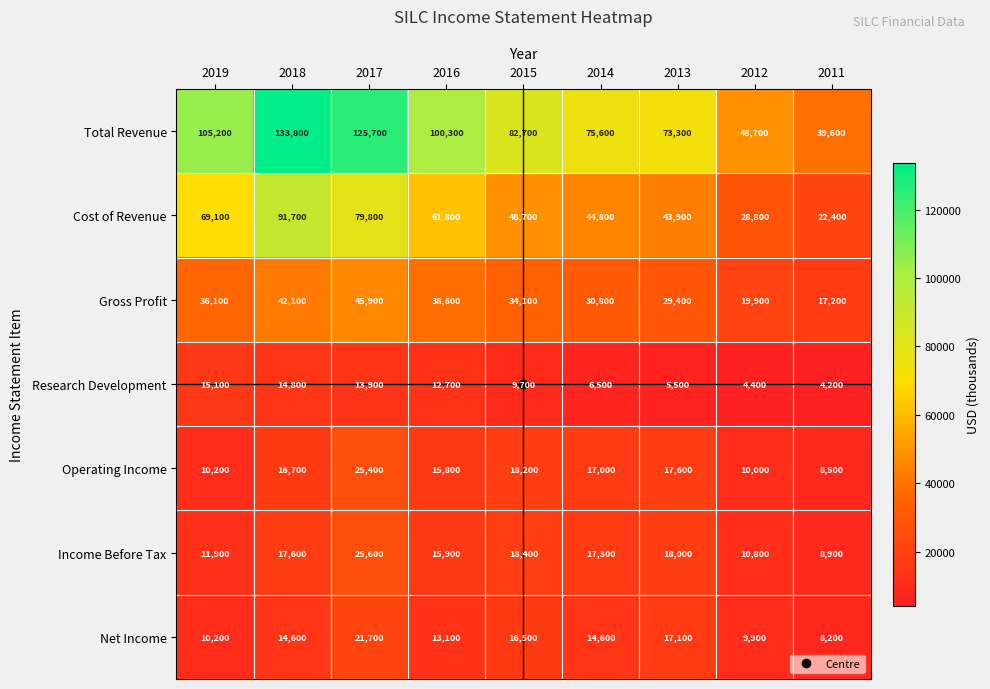

What is the total value across all series at 2016?

258200